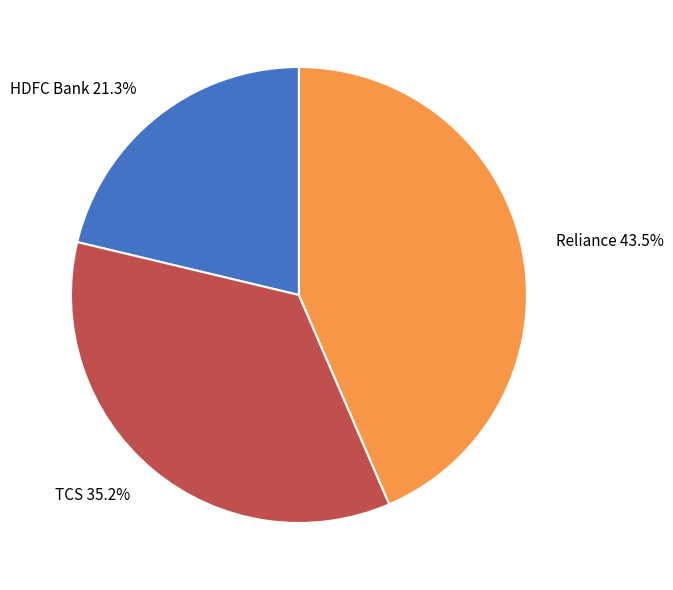

To the nearest percent, what is the difference between the largest and smallest slice percentages?

22%